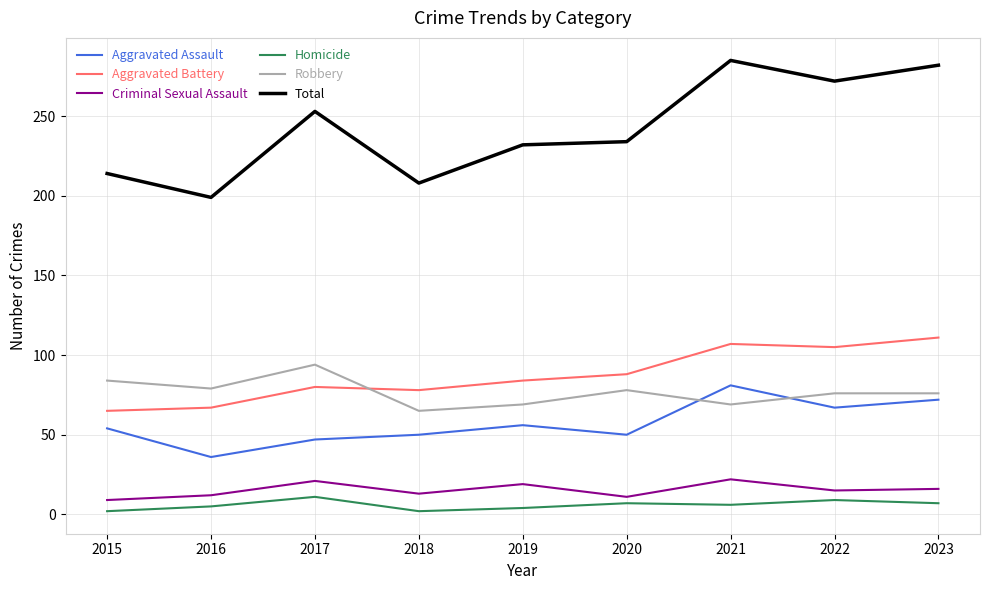

In Criminal Sexual Assault, how many points are higher than both neighbors (excluding endpoints)?

3